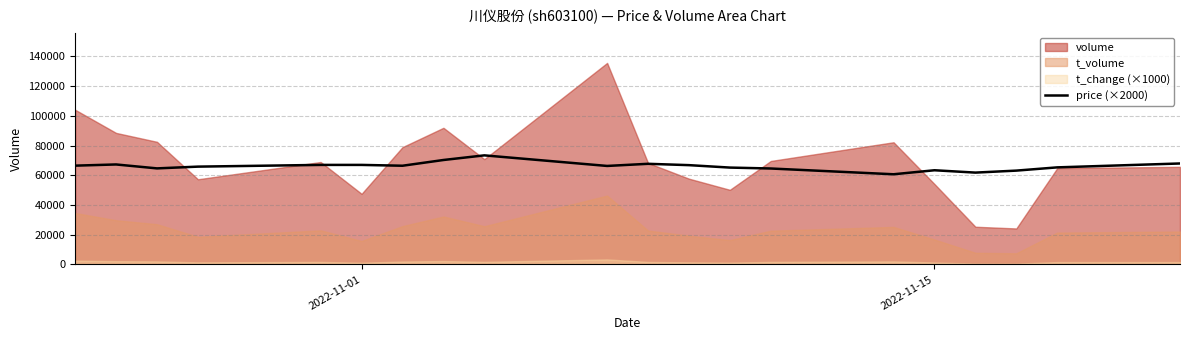

What is the lowest value of the price (×2000) series?

60700